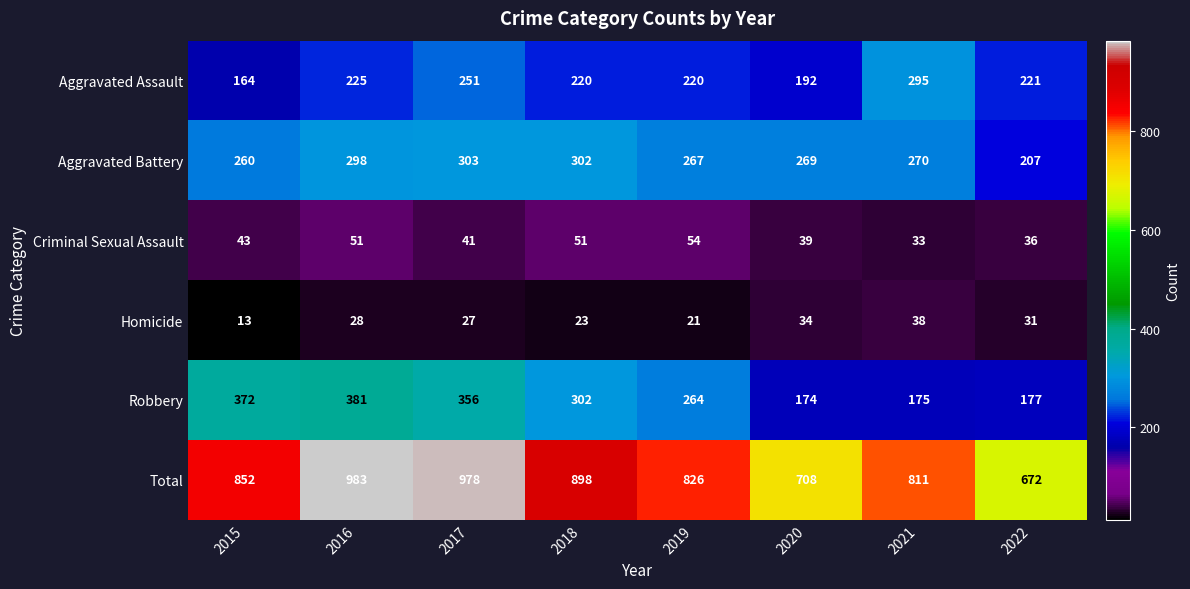

The Aggravated Battery series shows 132 at 2020. True or false?

False